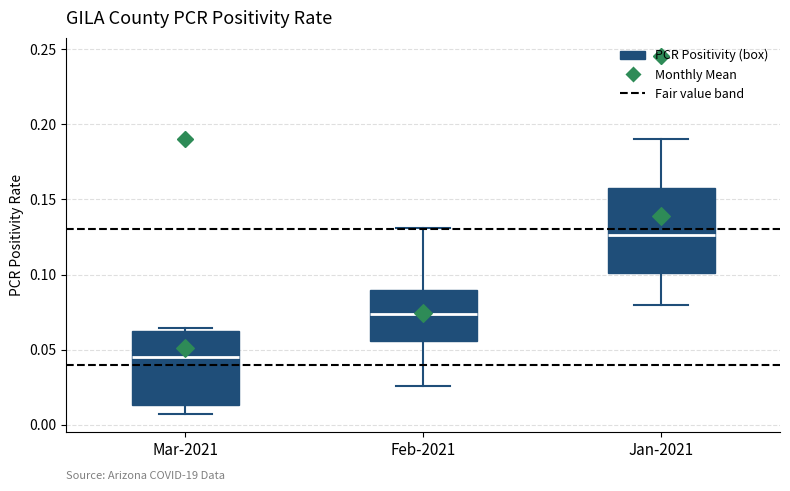

Reading left to right, read every box against the y-axis: the position of its median line, the range the box covers, and the ends of its whiskers. The values are not printed on the chart, so give them approximately, as read against the axis.

Mar-2021: median 0.045, box 0.015 to 0.060, whiskers 0.005 to 0.065
Feb-2021: median 0.075, box 0.055 to 0.090, whiskers 0.025 to 0.130
Jan-2021: median 0.125, box 0.100 to 0.155, whiskers 0.080 to 0.190